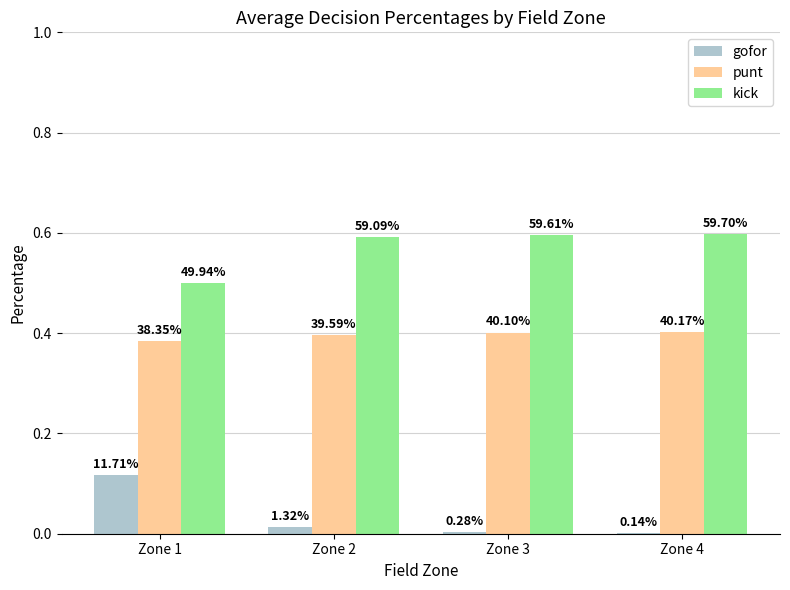

Does the chart contain stacked bars?

No